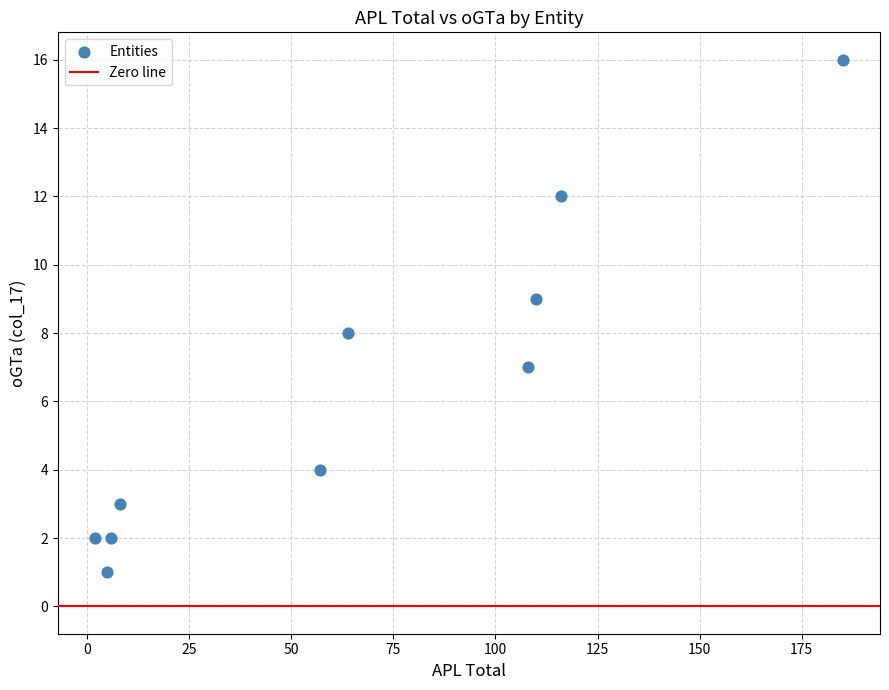

What is the range of X values (max minus min)?

183